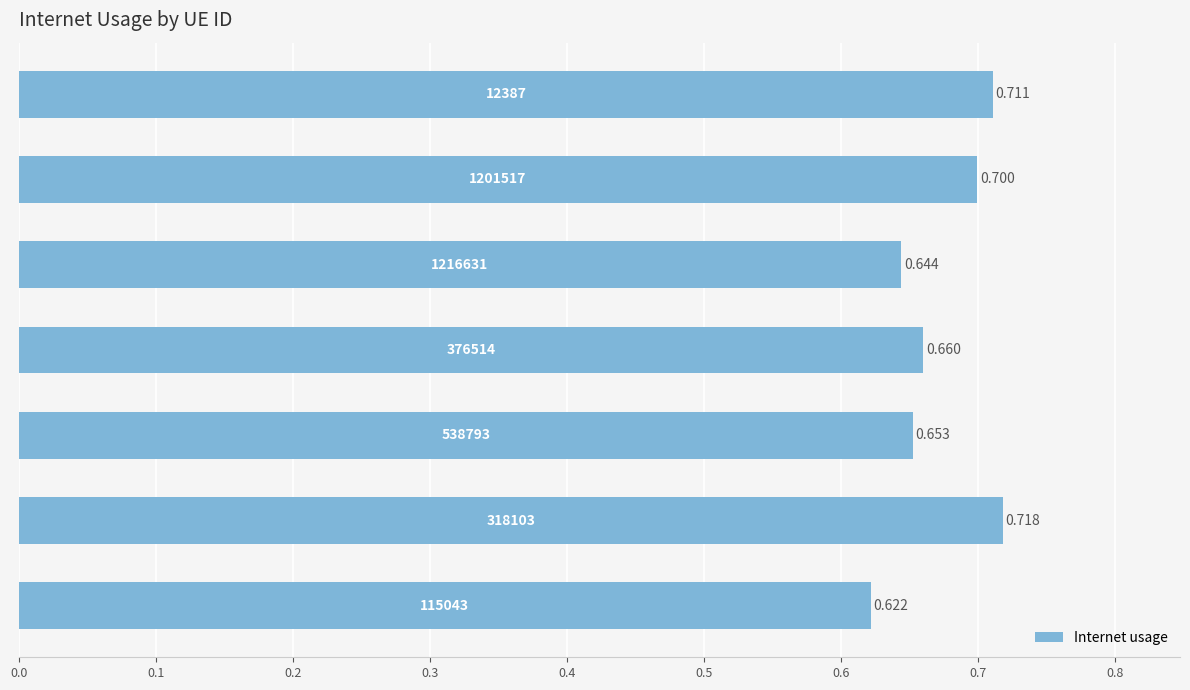

How many distinct data groups are displayed?

1